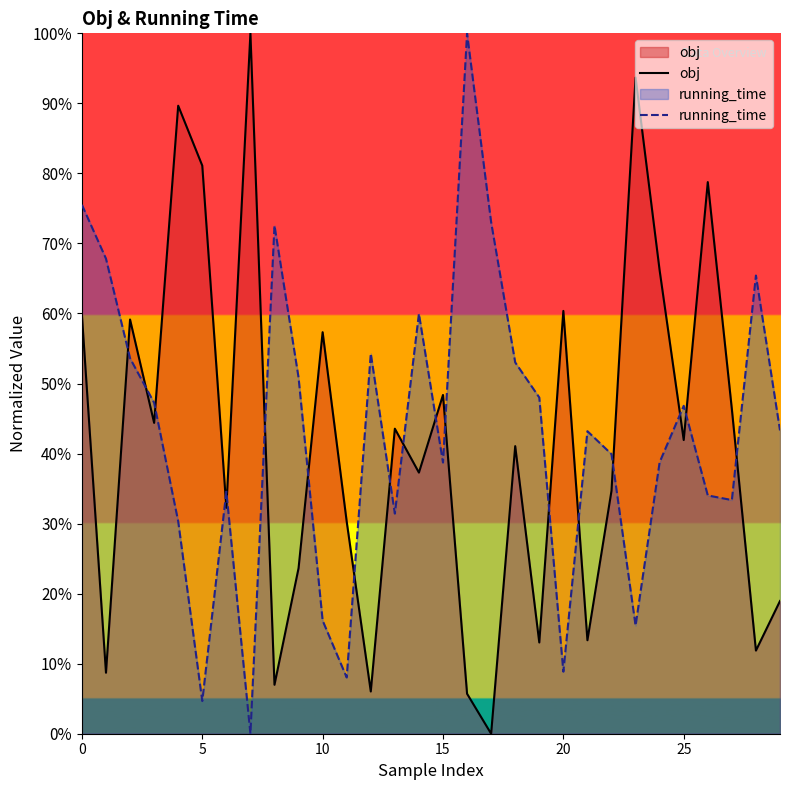

How many values in running_time are above zero?

29